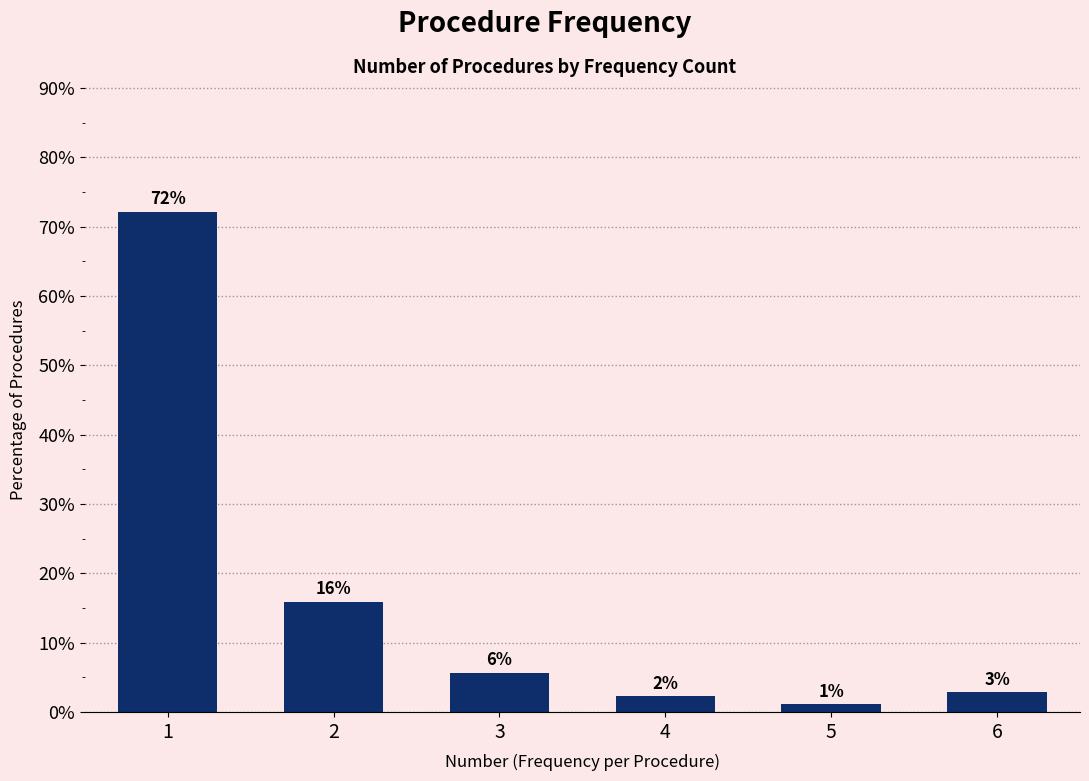

What is the greatest value displayed?

72.2